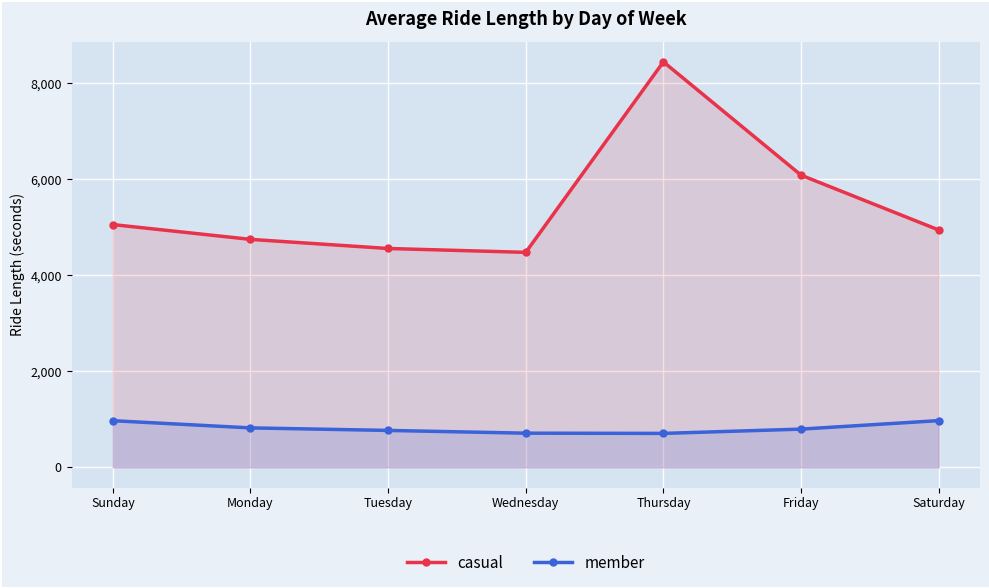

At which category is the sum across all series the highest?

Thursday